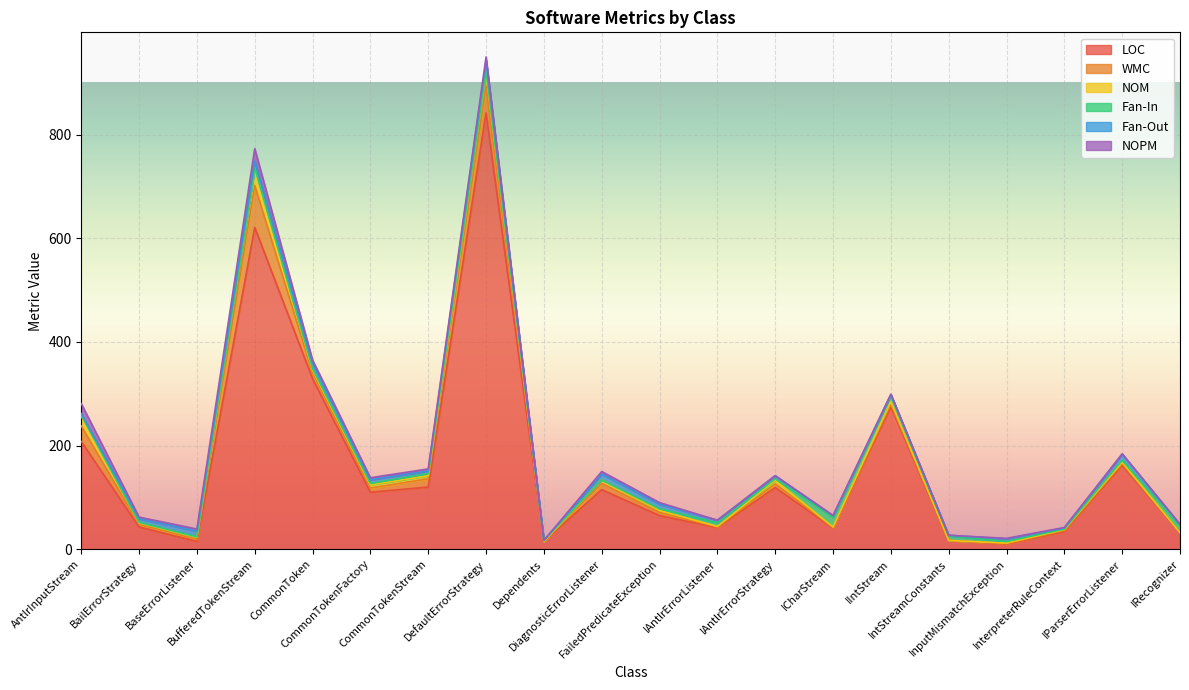

Which series has the largest range (max minus min)?

LOC